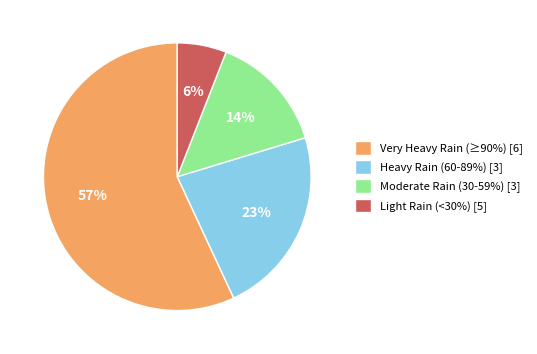

How many segments does this pie chart have?

4